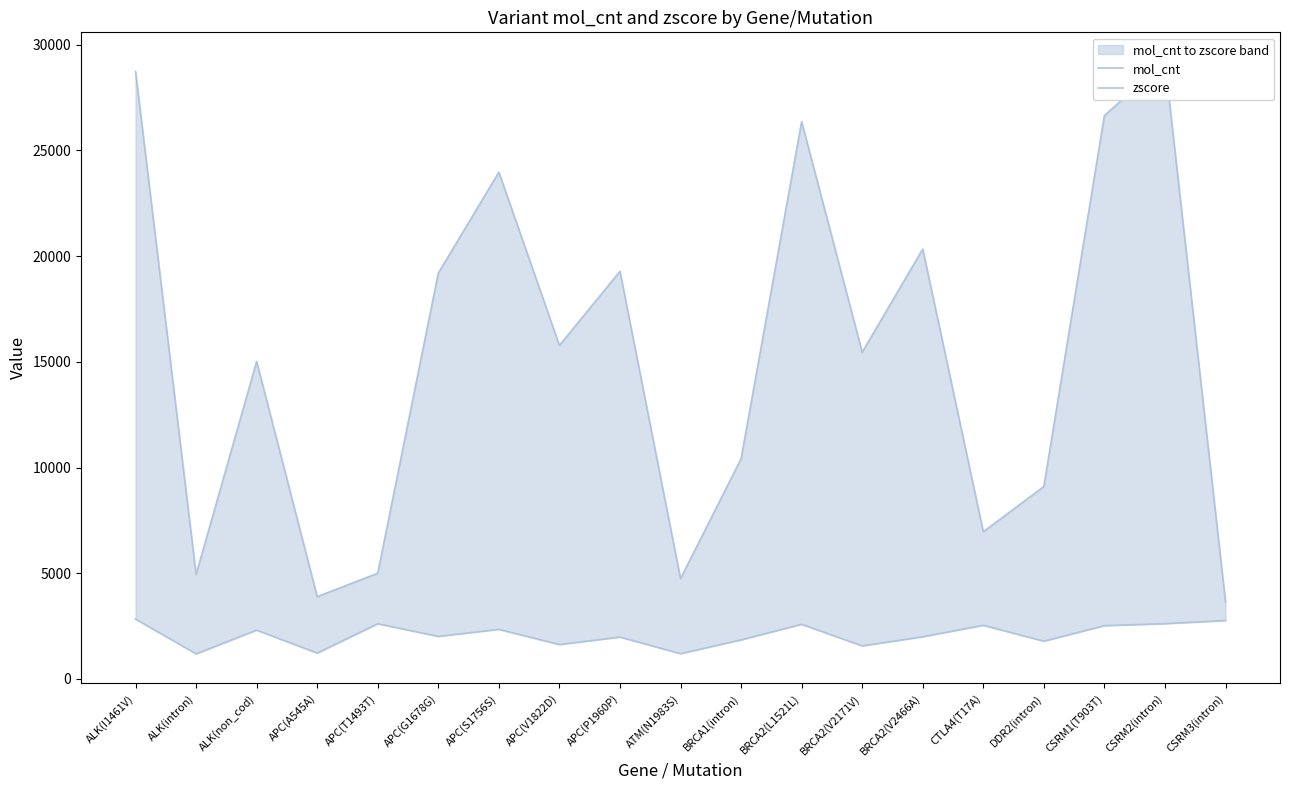

Is the value of mol_cnt at BRCA1(intron) greater than the value of zscore at APC(A545A)?

No